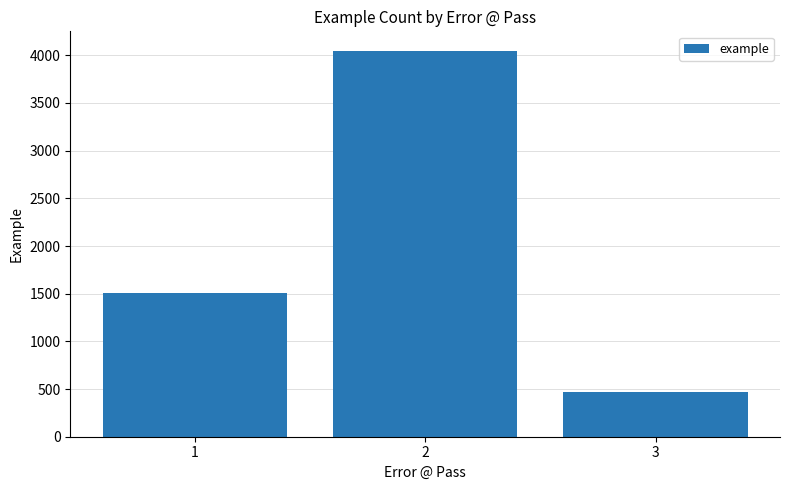

The value at 2 is 4049. True or false?

True